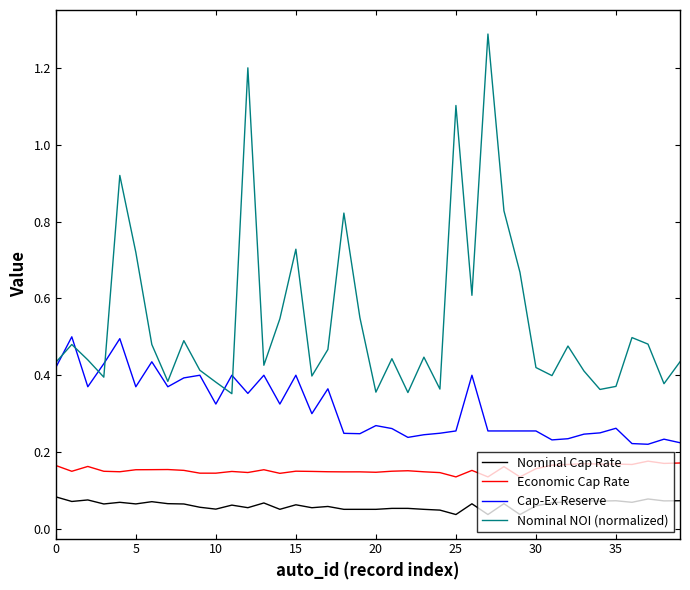

At how many categories does at least one series exceed 0?

40